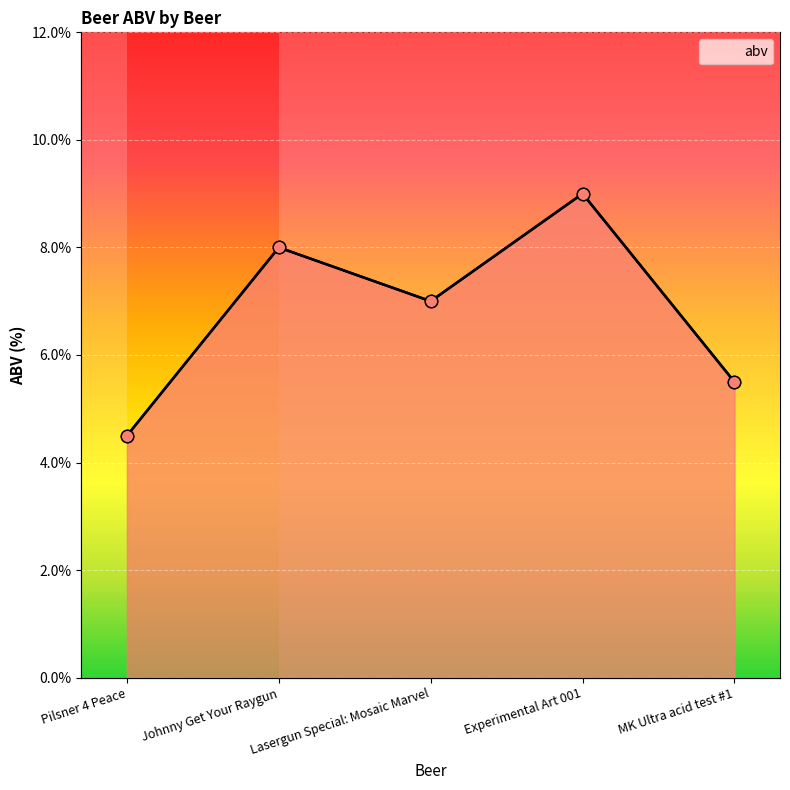

What is the ratio of the value at MK Ultra acid test #1 to the value at Experimental Art 001?

0.6